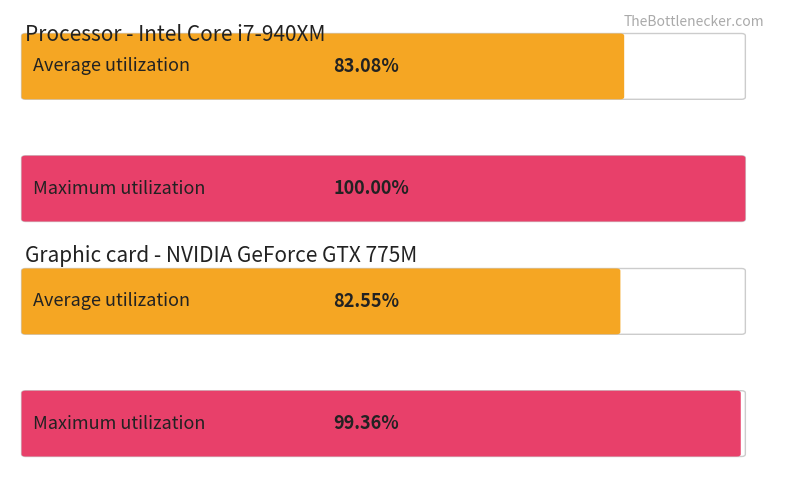

Does the chart contain any negative values?

No